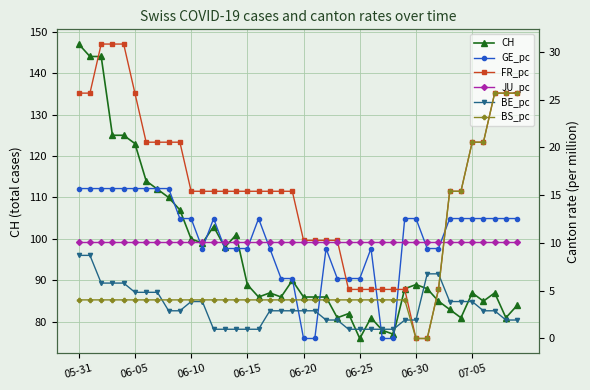

What is the difference between the maximum and minimum values in the CH series?

71